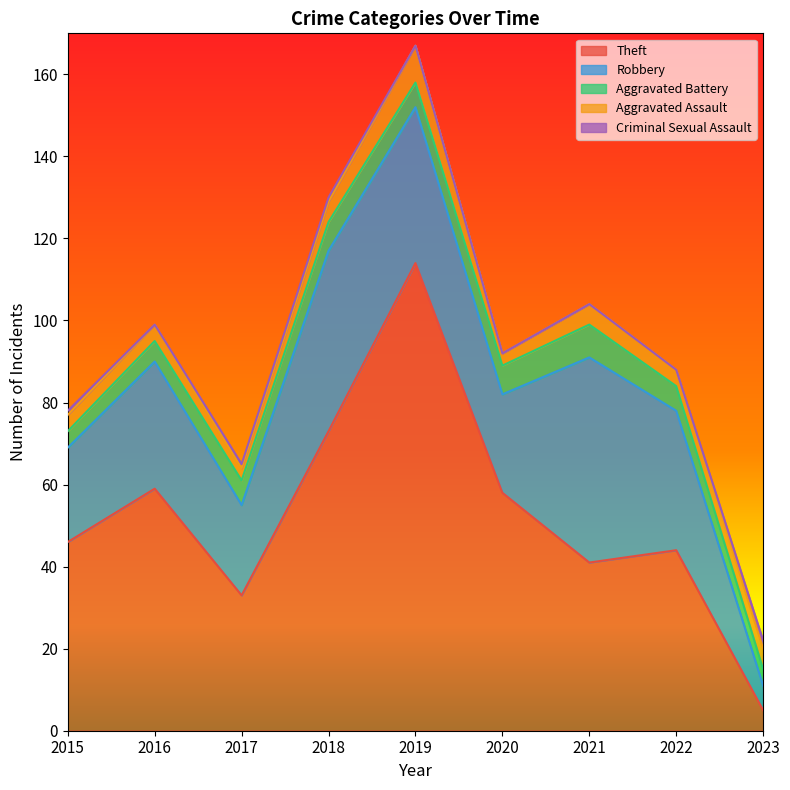

Rank the series at 2015 from highest to lowest value.

Theft, Robbery, Aggravated Battery, Aggravated Assault, Criminal Sexual Assault